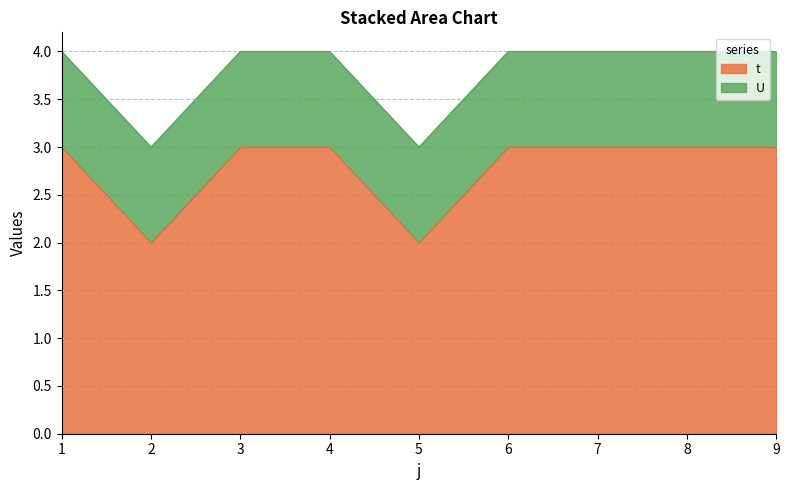

What is the difference between the maximum and minimum values?

1